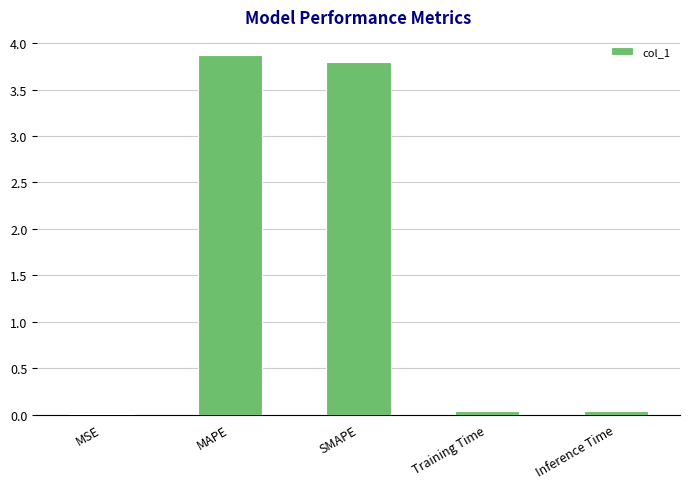

True or false: the data shows 0.0 at Training Time.

True